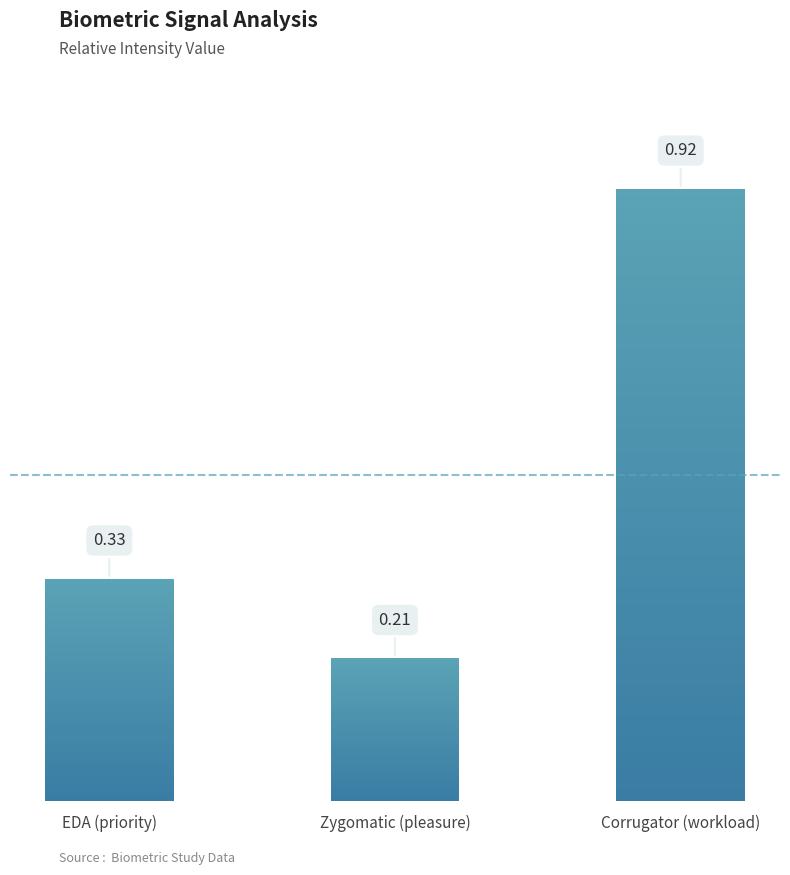

List the labels in order of value, largest first.

Corrugator (workload), EDA (priority), Zygomatic (pleasure)